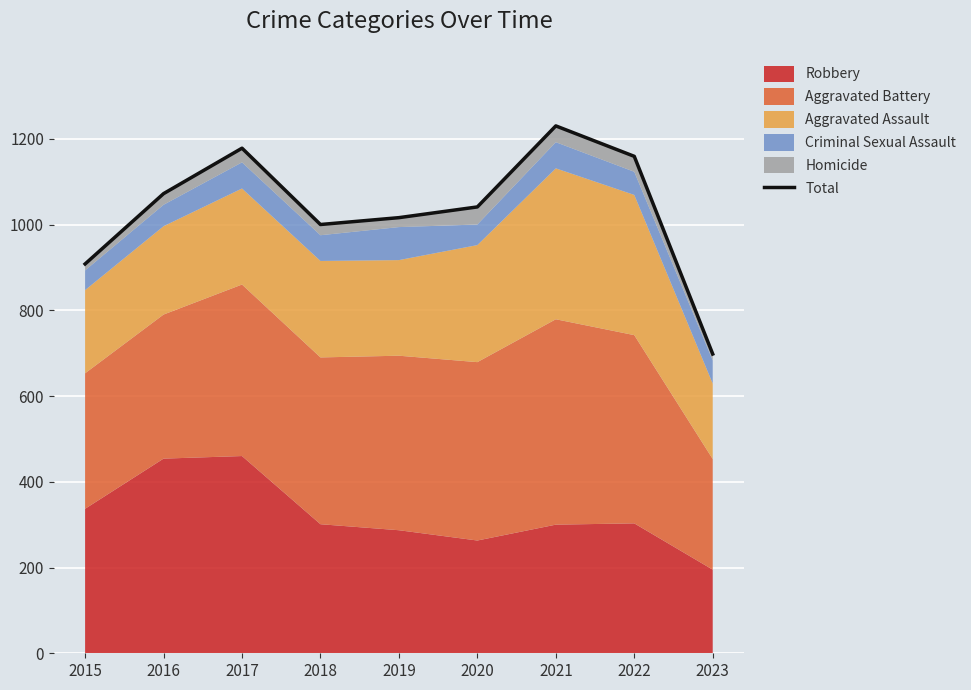

Read the value at 2022, to the nearest 100.

1200